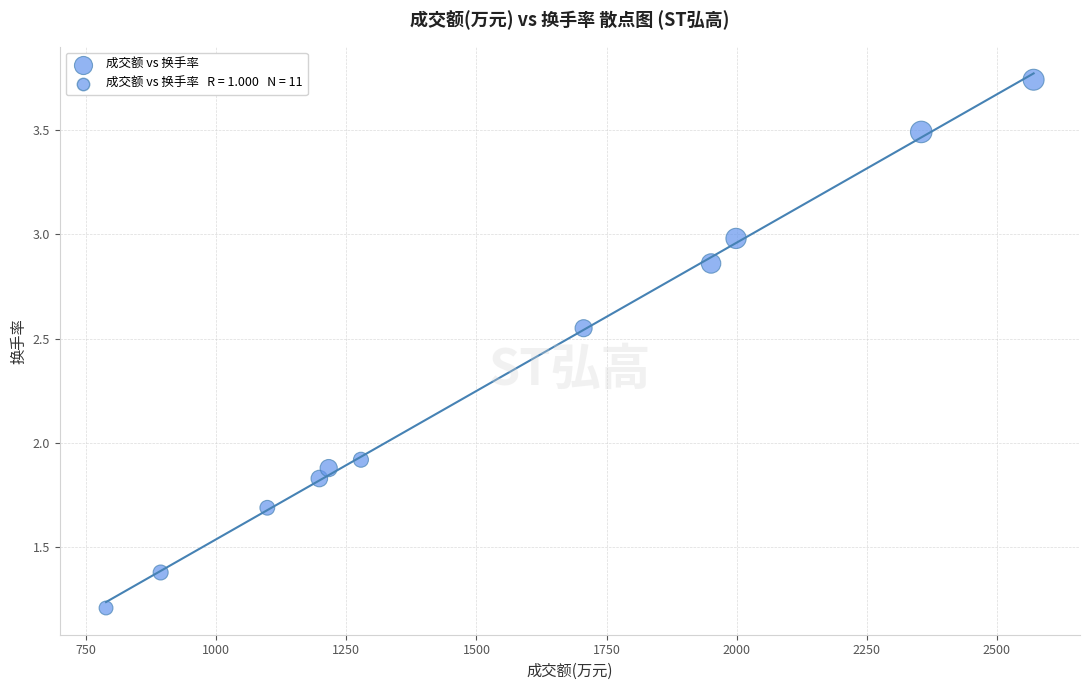

What Y value in the scatter plot is closest to 2?

1.9